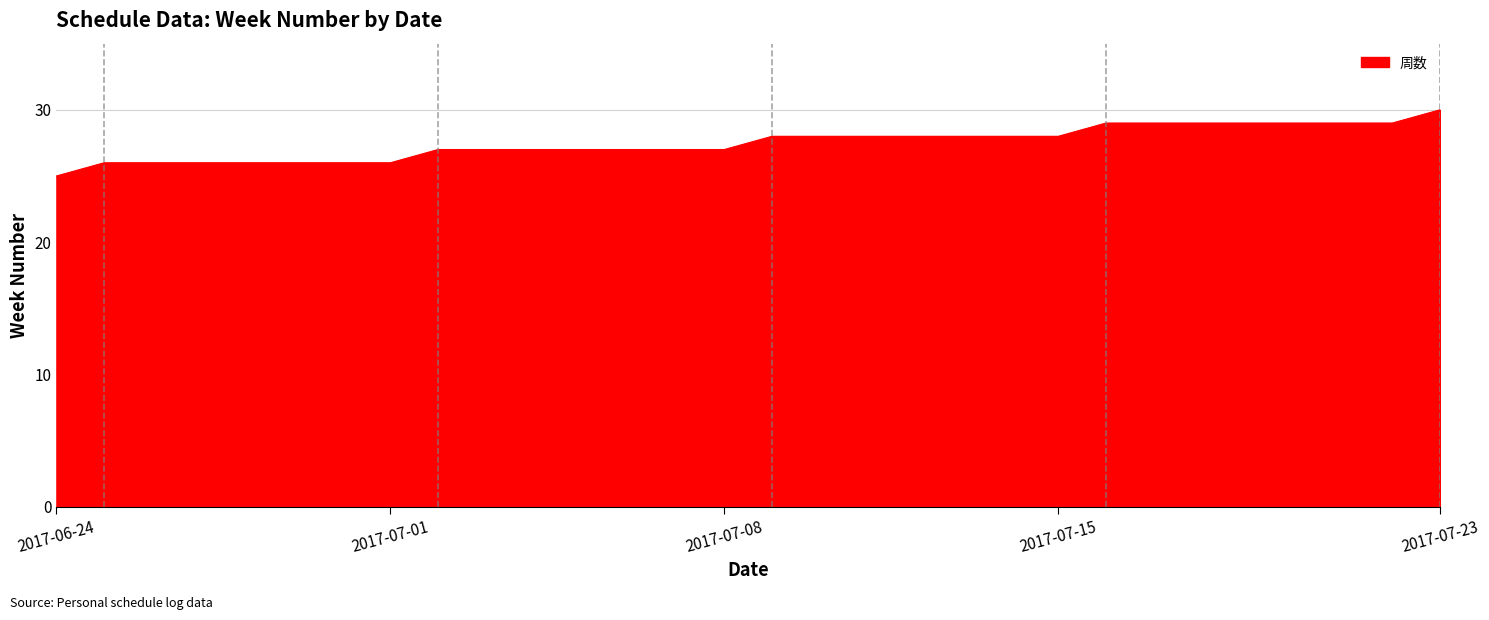

What is the minimum value shown in the chart?

25